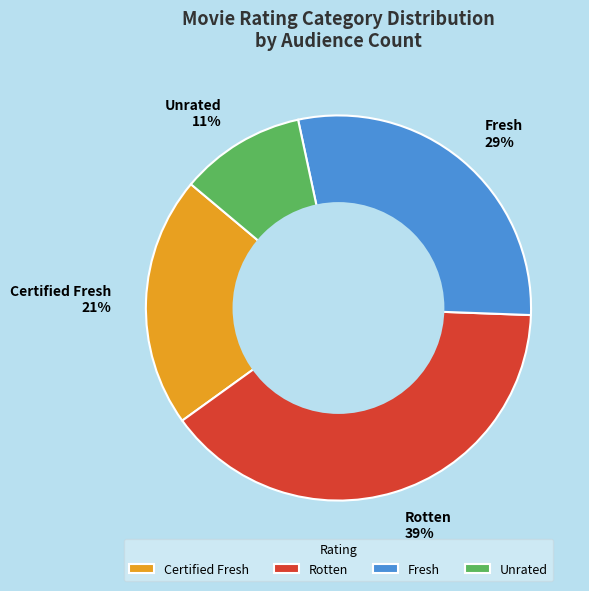

Between Certified Fresh and Fresh, which is larger?

Fresh